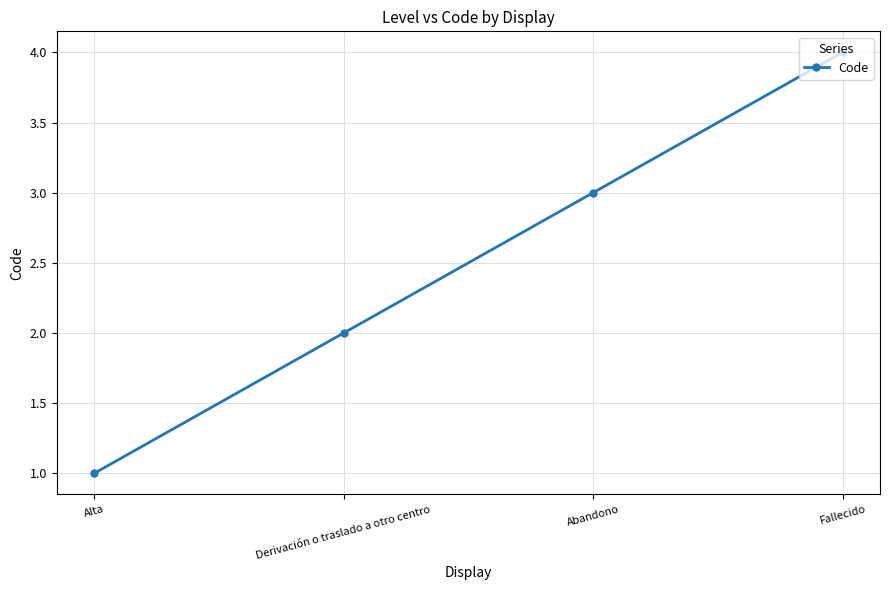

What is the ratio of the value at Derivación o traslado a otro centro to the value at Alta?

2.0